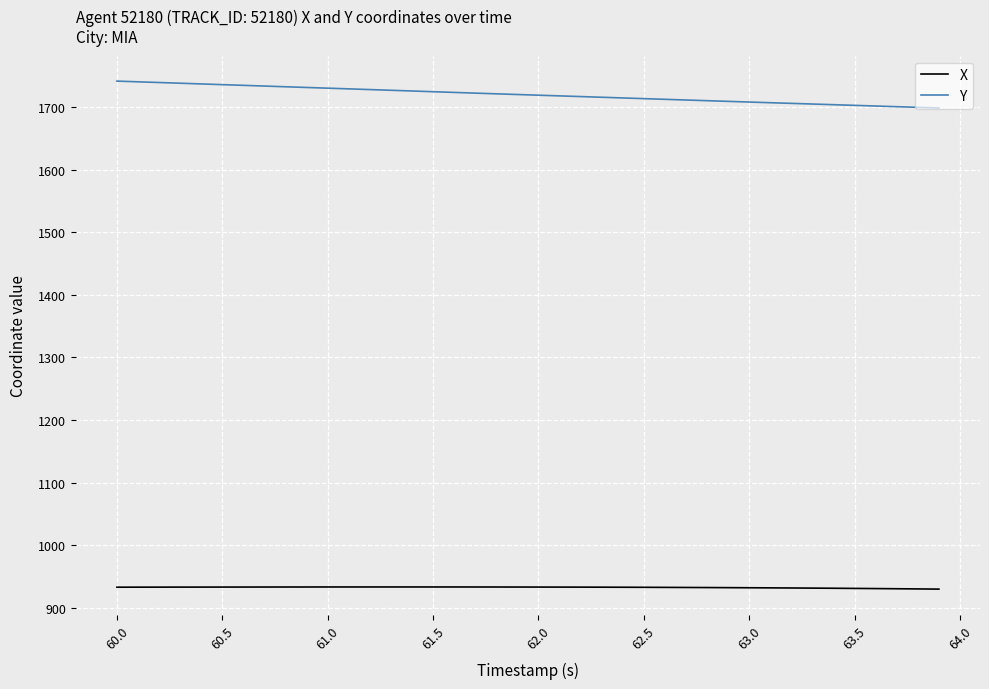

List the series in order of their overall mean, lowest first.

X, Y